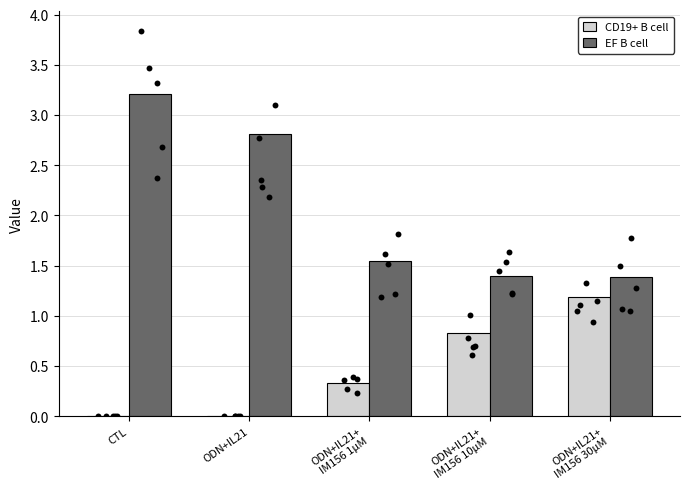

At how many categories does at least one series exceed 1?

5